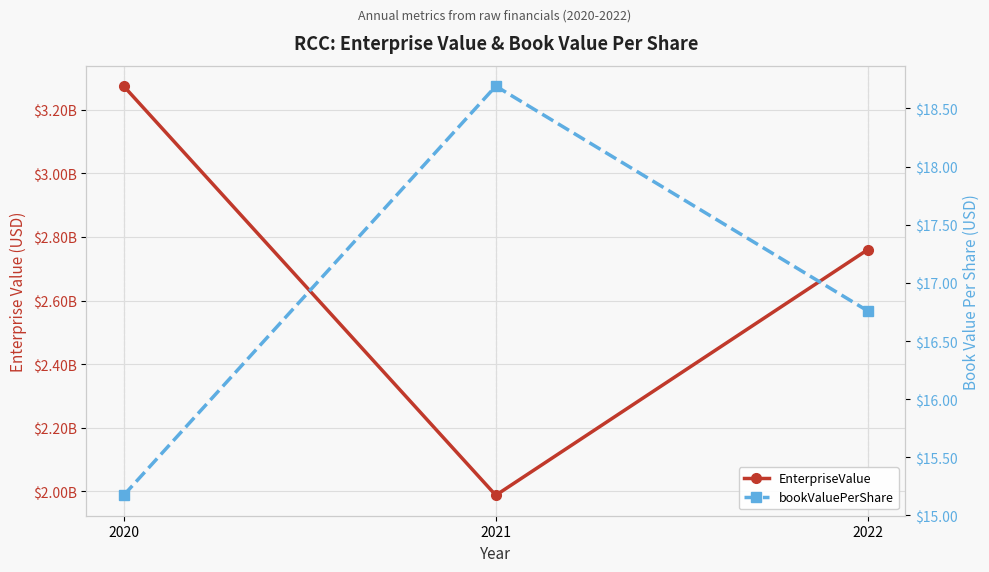

Is this an area chart (filled region under the line)?

No